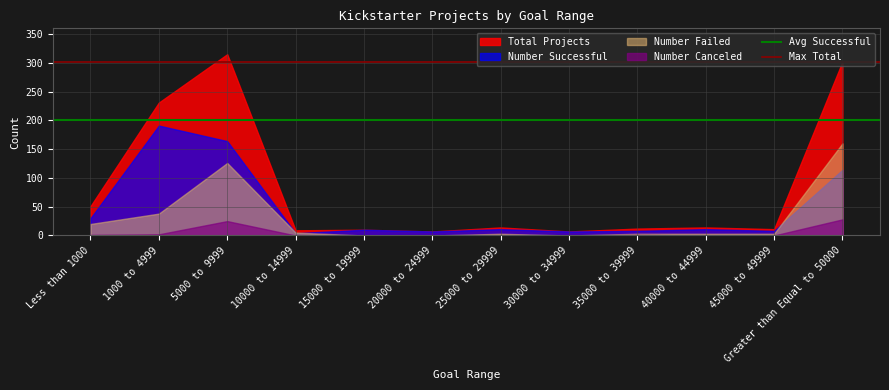

Rank the series by their maximum value, from highest to lowest.

Total Projects, Number Successful, Number Failed, Number Canceled